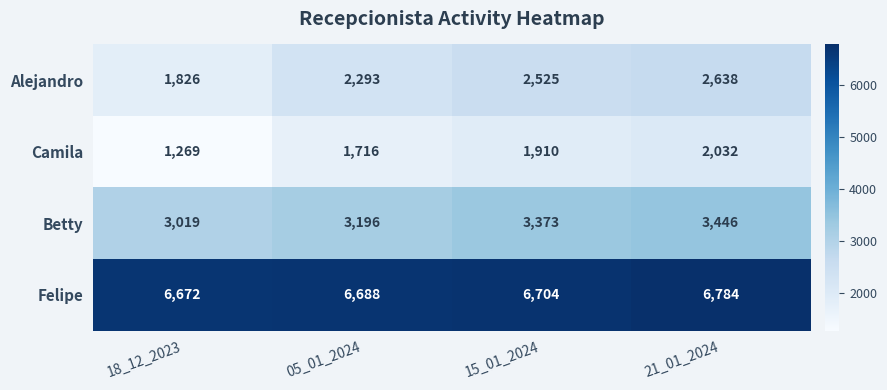

What is the sum of the Betty values at 21_01_2024 and 05_01_2024?

6642